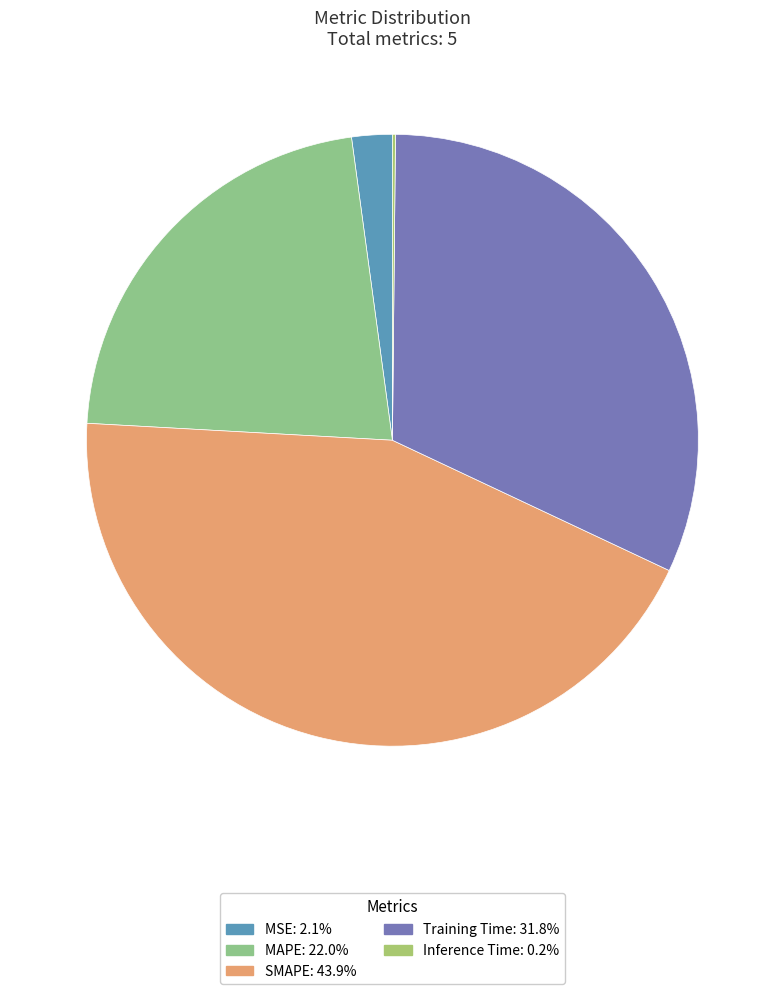

How many segments does this pie chart have?

5